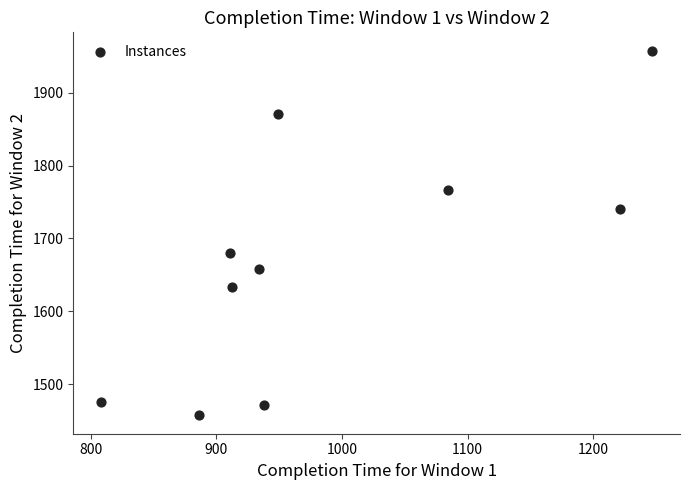

What is the range of Y values (max minus min)?

501